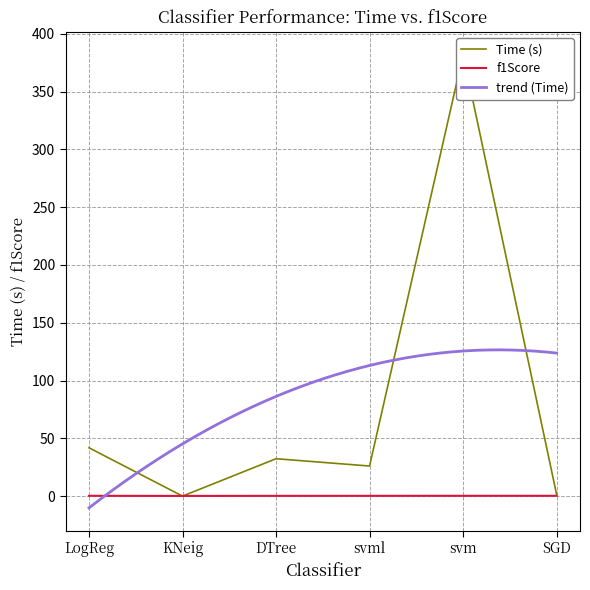

Which series has the widest spread of values?

Time